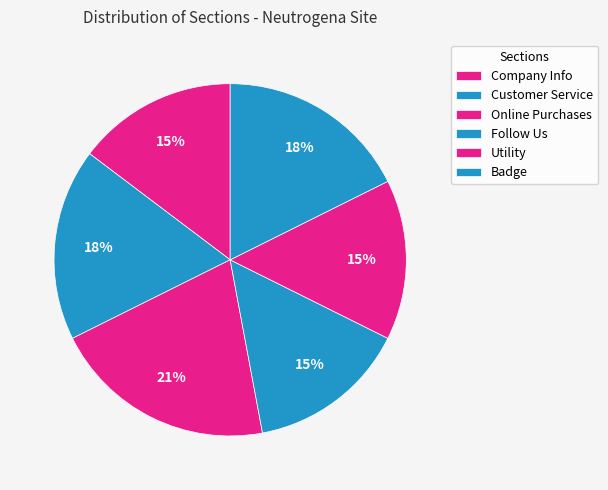

Count the number of slices in the pie.

6